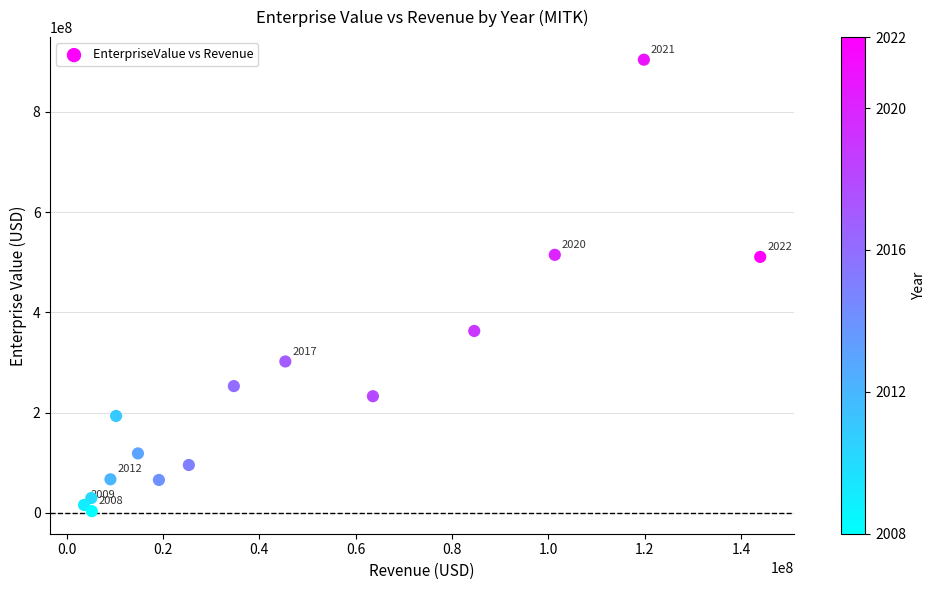

What is the range of X values (max minus min)?

140324385.0